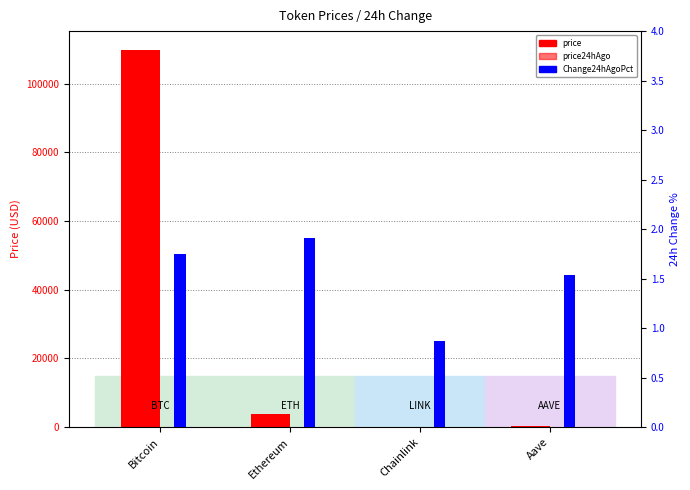

Is the value of price24hAgo at Ethereum greater than the value of Change24hAgoPct at Bitcoin?

Yes